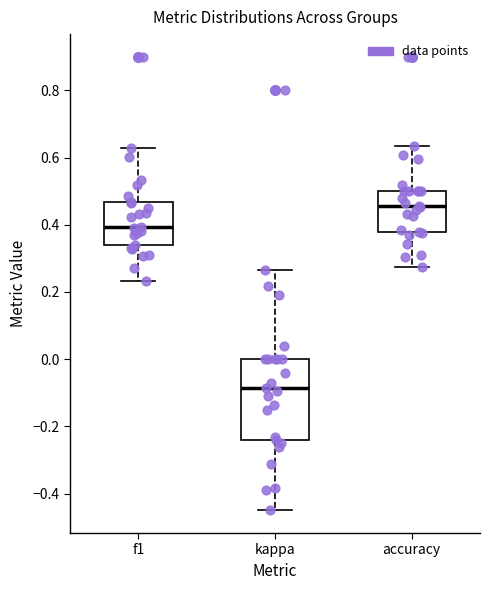

Reading left to right, transcribe this box plot: for each box, give where its median line is, the range the box spans, and where its two whiskers end, as read against the y-axis. The values are not printed on the chart, so give them approximately, as read against the axis.

f1: median 0.40, box 0.34 to 0.46, whiskers 0.24 to 0.62
kappa: median -0.08, box -0.24 to 0.00, whiskers -0.44 to 0.26
accuracy: median 0.46, box 0.38 to 0.50, whiskers 0.28 to 0.64